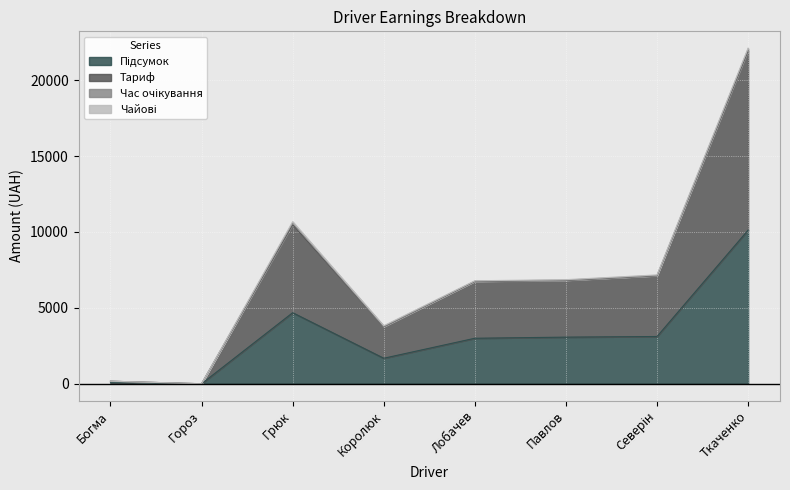

The value of Підсумок at Павлов is 1141.4. True or false?

False